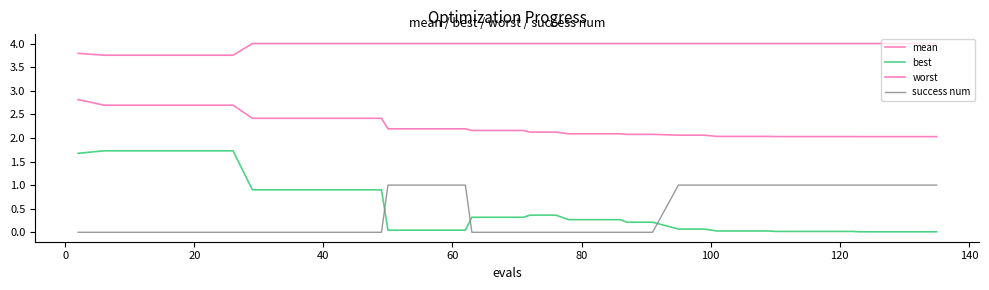

How many lines are shown in the chart?

4